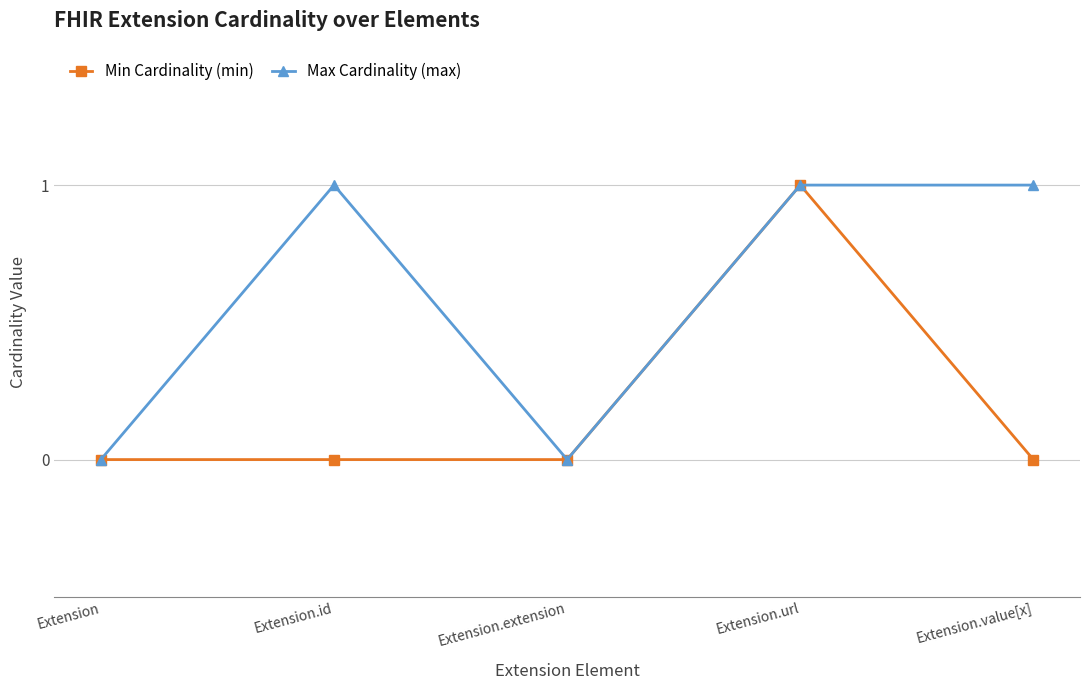

The Max Cardinality (max) series shows 0 at Extension.url. True or false?

False